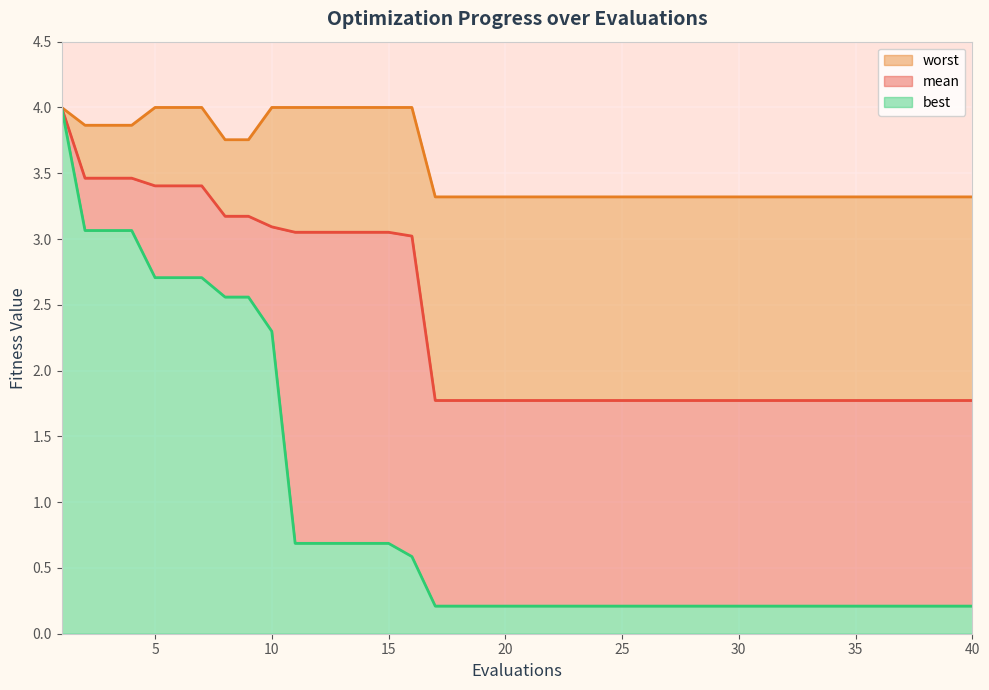

Does the chart display data point markers on the line(s)?

No